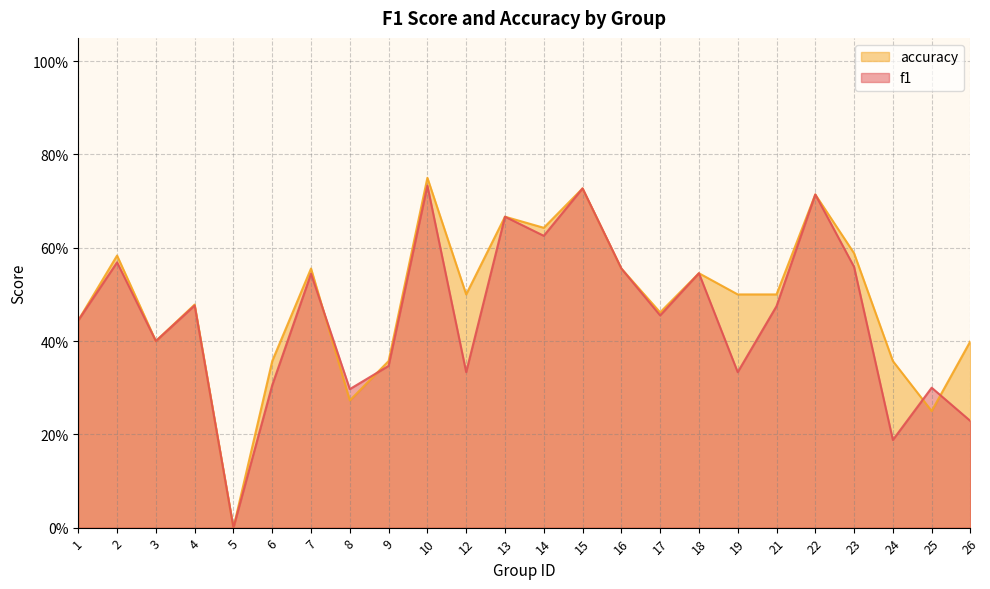

Between 24 and 3, which is larger?

3